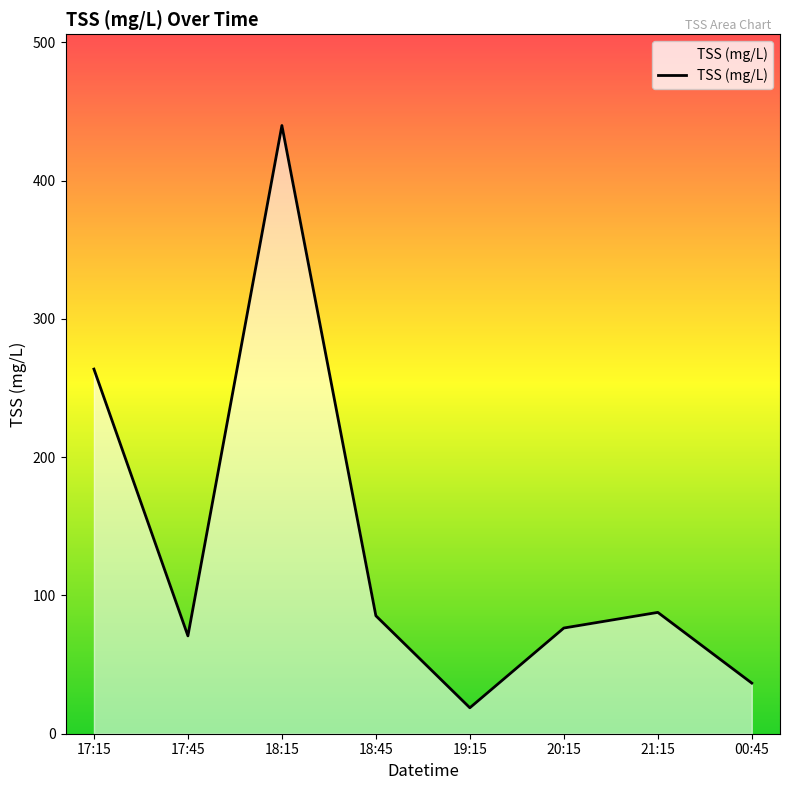

How many series are shown in this chart?

1